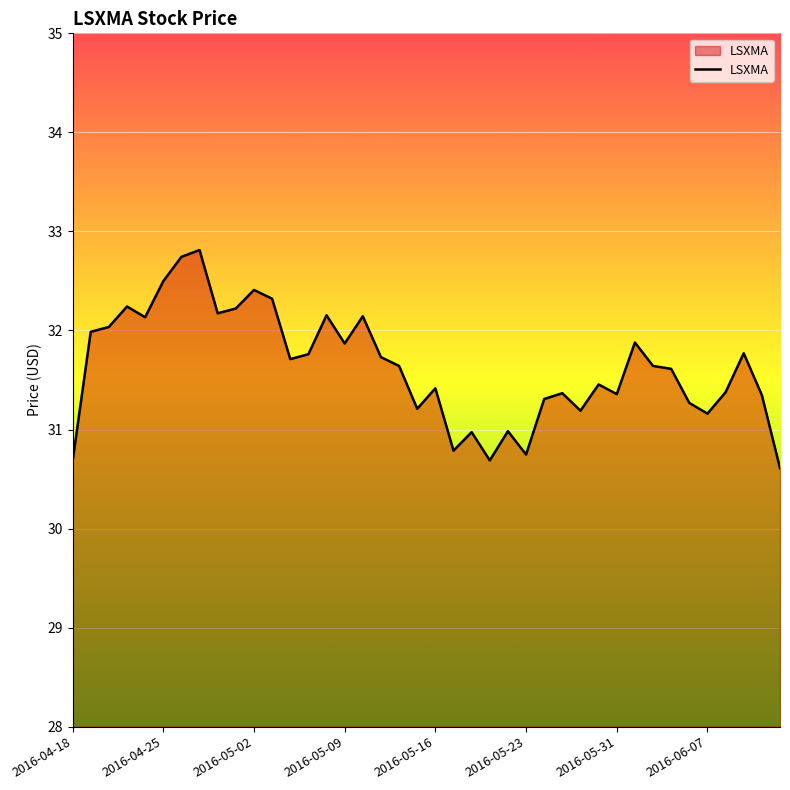

How many distinct data groups are displayed?

1